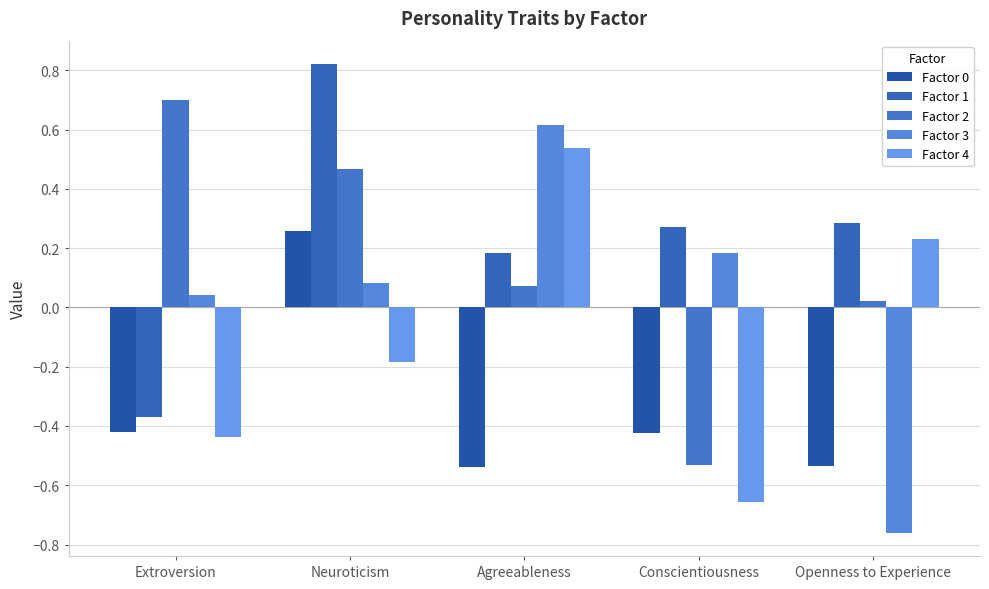

How many bars are there in total?

25